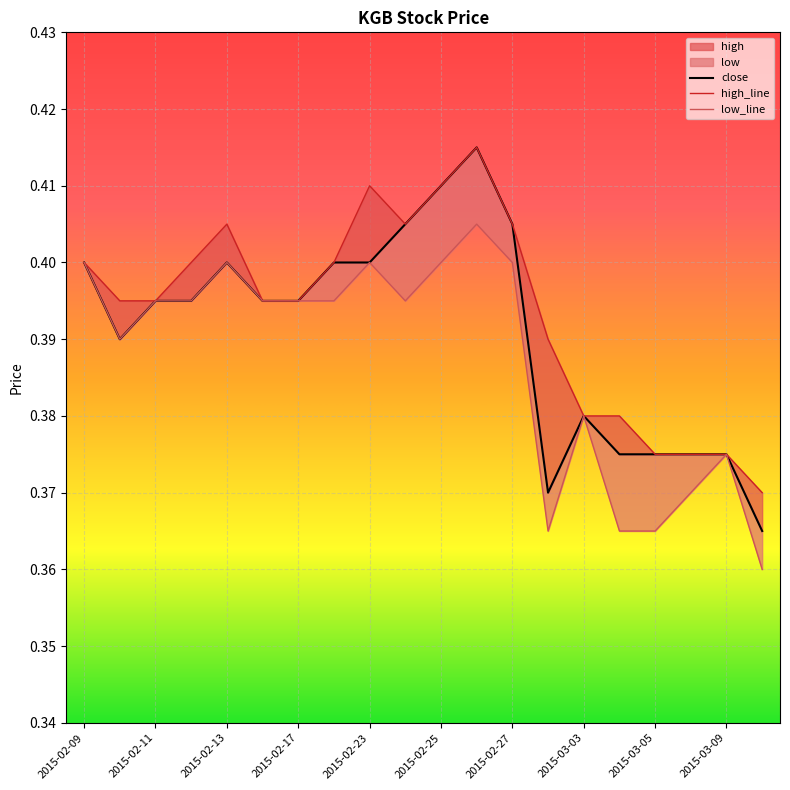

What is the sum of all high_line values?

7.9